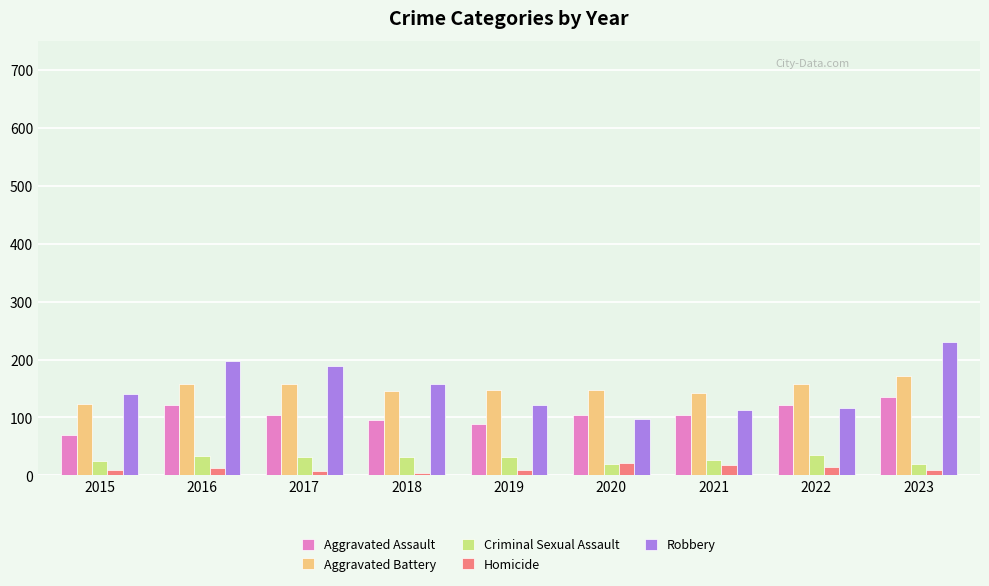

Are the bars grouped side by side (vs. stacked)?

Yes